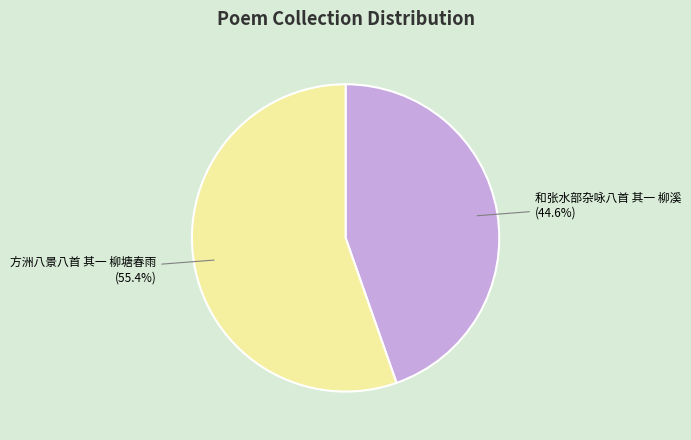

Is there any slice that represents more than half of the pie?

Yes